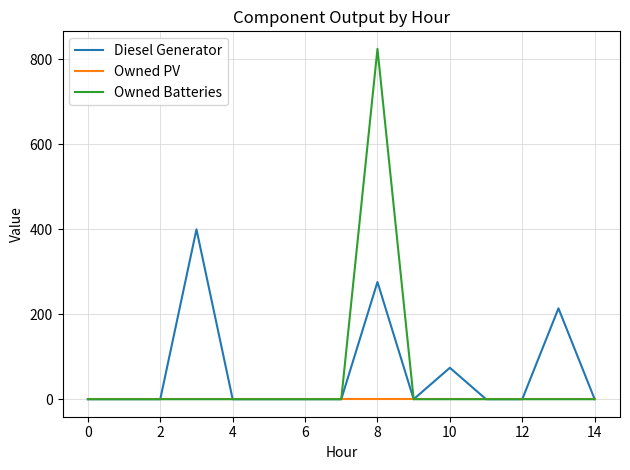

What is the sum of all Diesel Generator values?

964